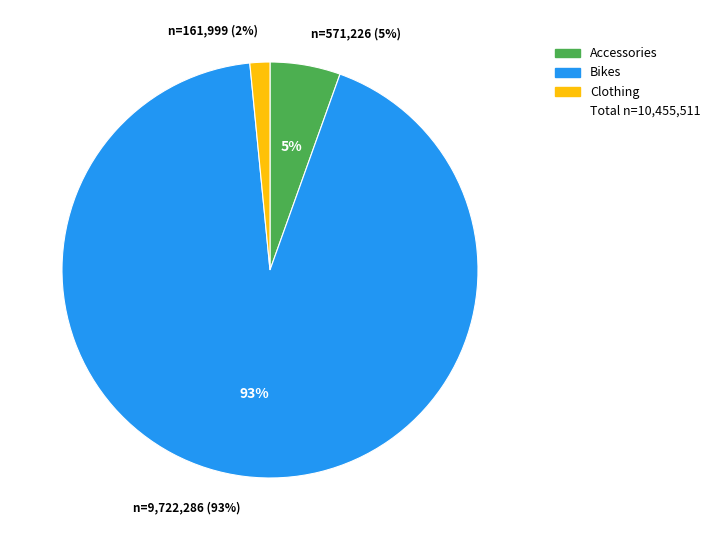

What percentage is the Clothing slice, to the nearest percent?

2%